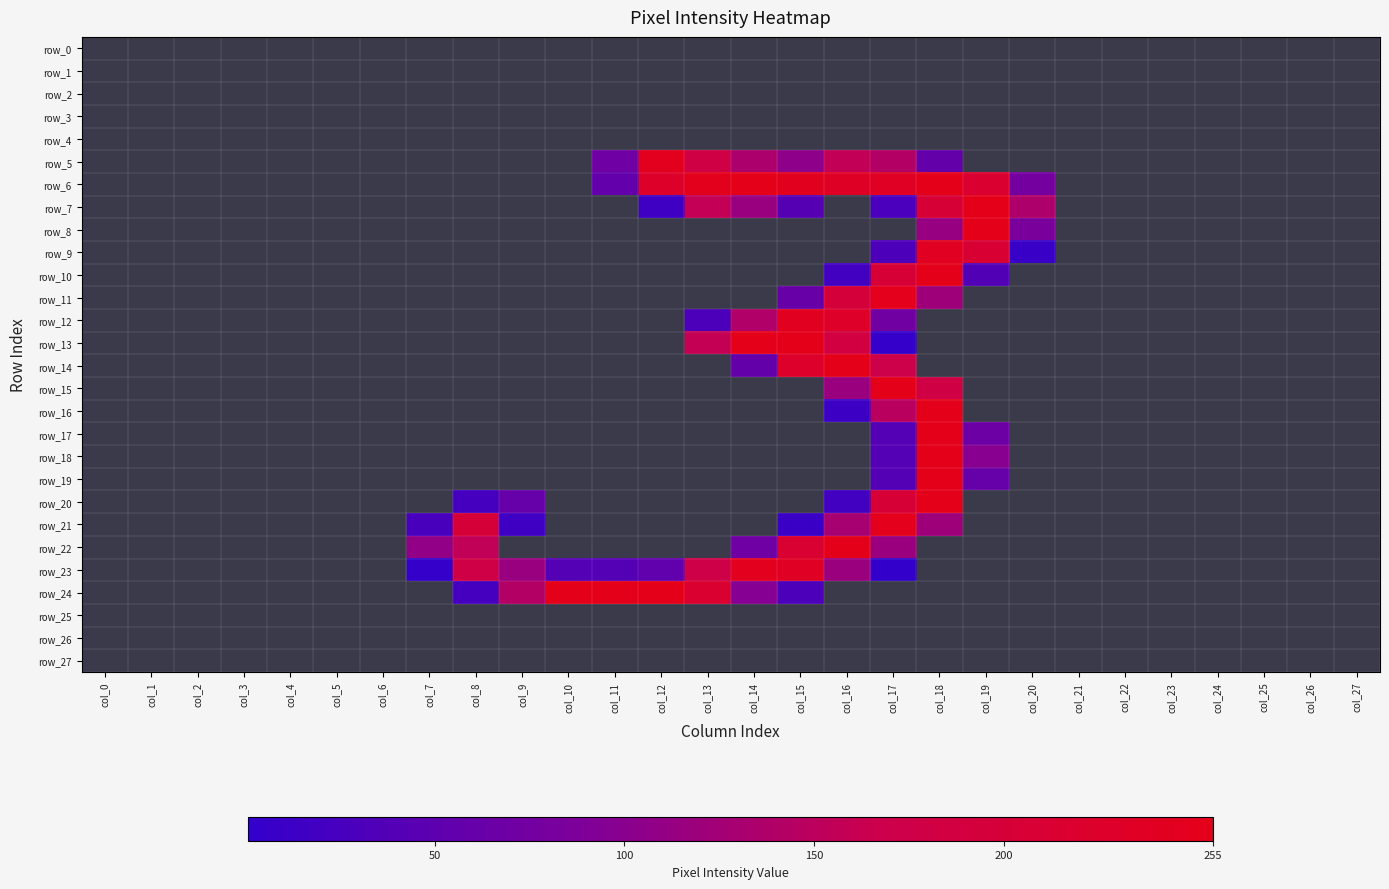

What is the average value of the row_6 series?

73